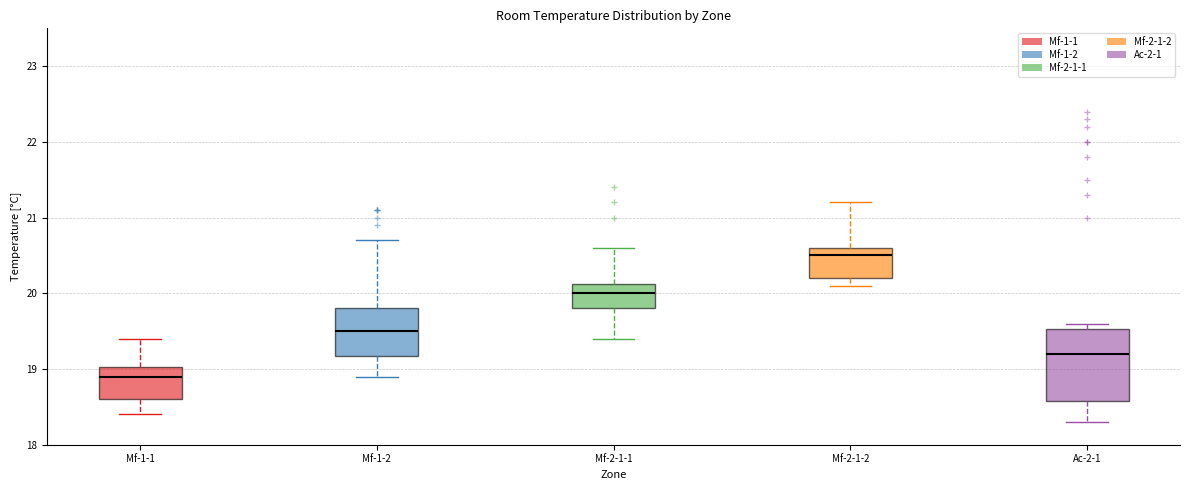

Reading left to right, read every box against the y-axis: the position of its median line, the range the box covers, and the ends of its whiskers. The values are not printed on the chart, so give them approximately, as read against the axis.

Mf-1-1: median 18.9, box 18.6 to 19.0, whiskers 18.4 to 19.4
Mf-1-2: median 19.5, box 19.2 to 19.8, whiskers 18.9 to 20.7
Mf-2-1-1: median 20.0, box 19.8 to 20.1, whiskers 19.4 to 20.6
Mf-2-1-2: median 20.5, box 20.2 to 20.6, whiskers 20.1 to 21.2
Ac-2-1: median 19.2, box 18.6 to 19.5, whiskers 18.3 to 19.6